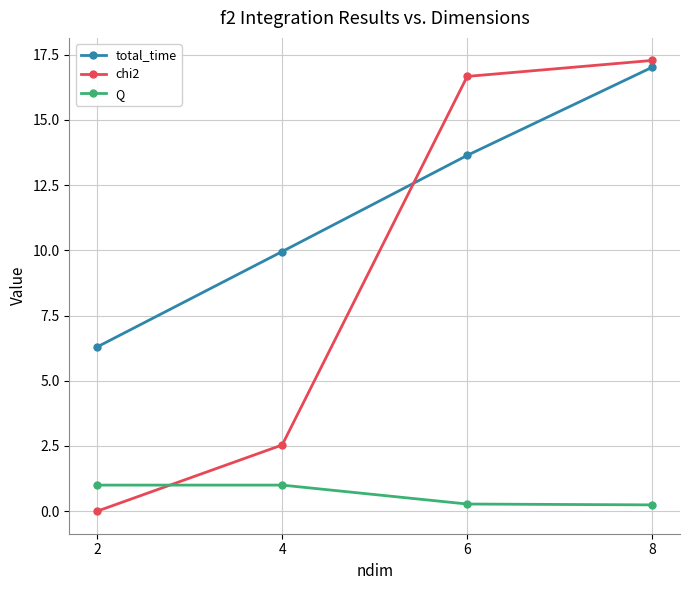

At which label does total_time first exceed 13?

6